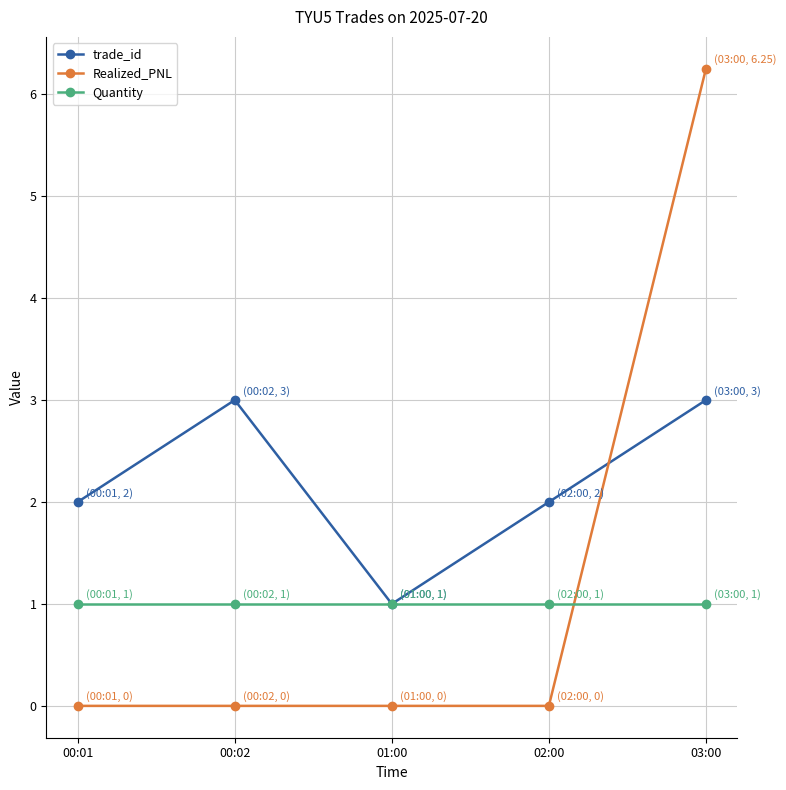

True or false: Realized_PNL and trade_id cross at least once.

True